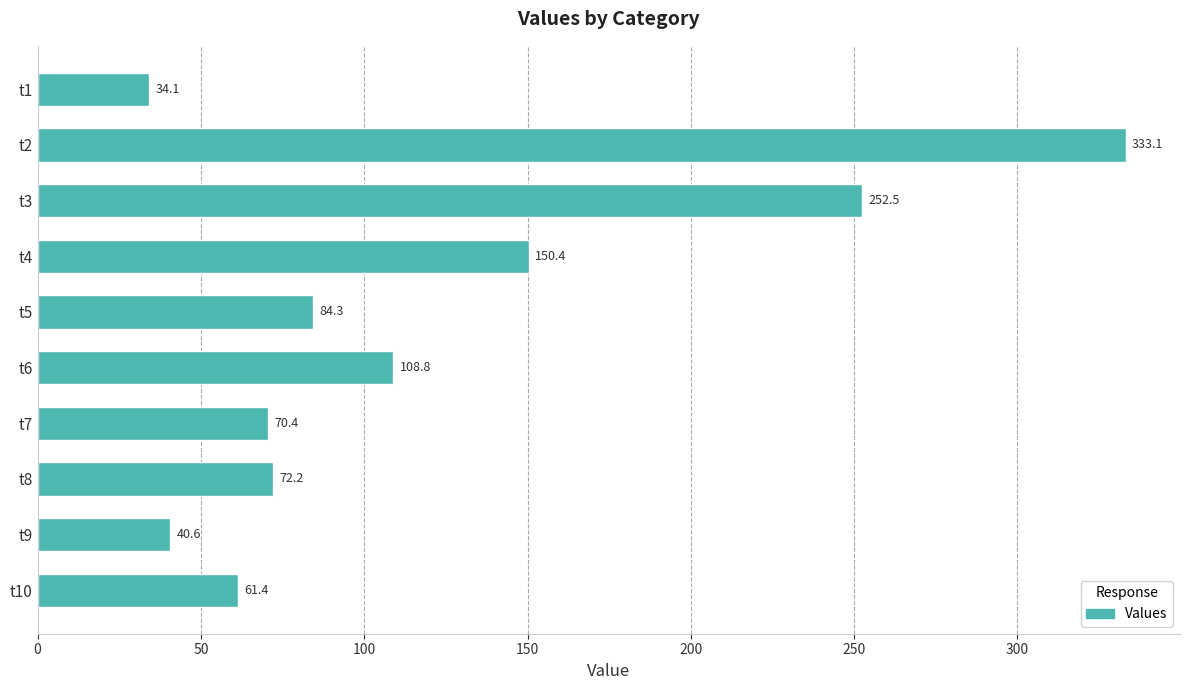

At which label is the value closest to 183?

t4